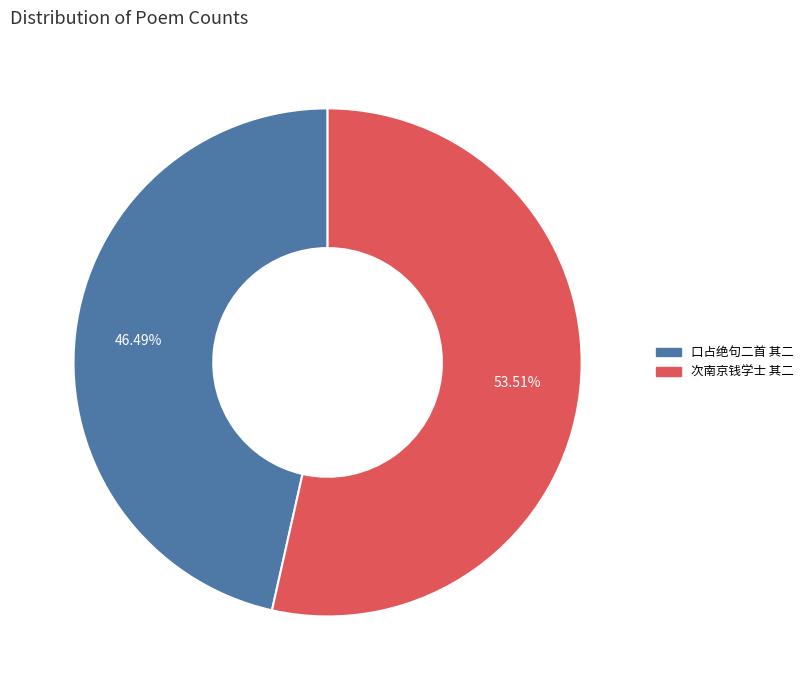

Combined, do 次南京钱学士 其二 and 口占绝句二首 其二 account for over 50%?

Yes